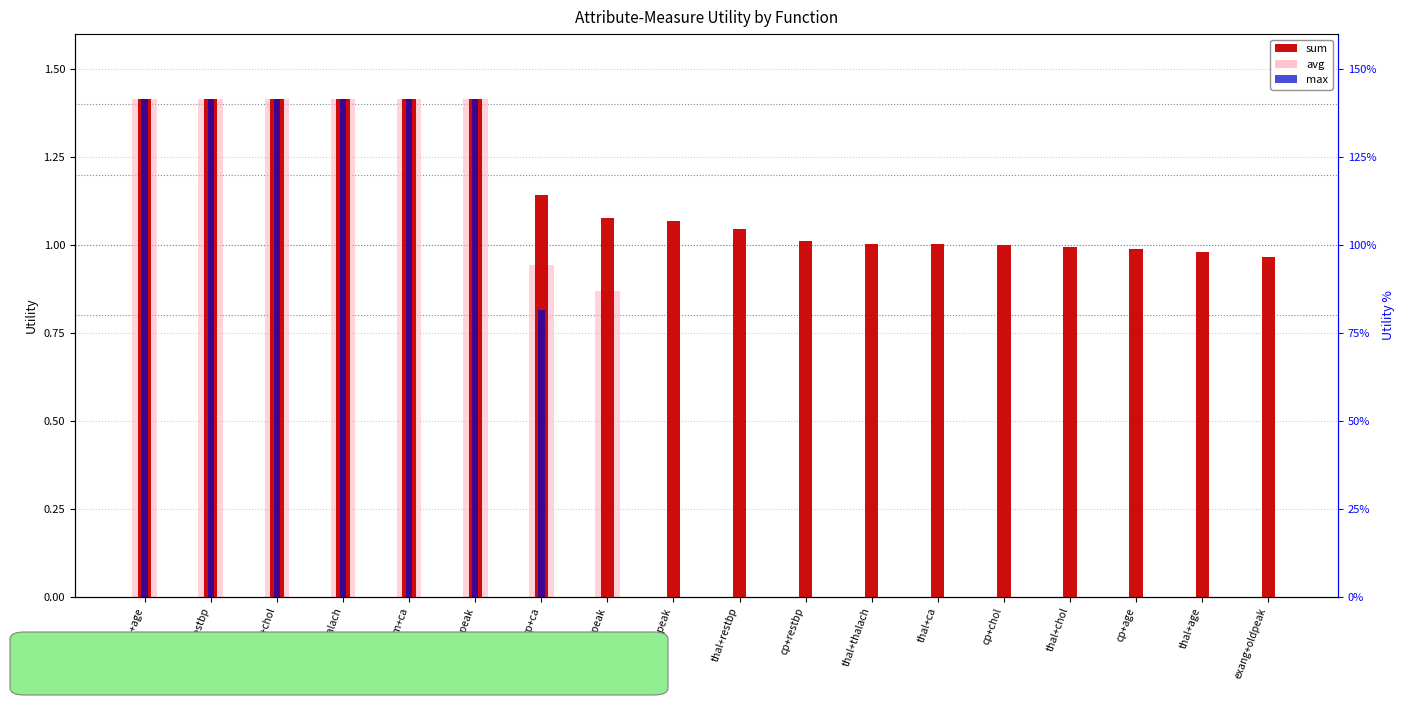

How many bars are there in total?

54